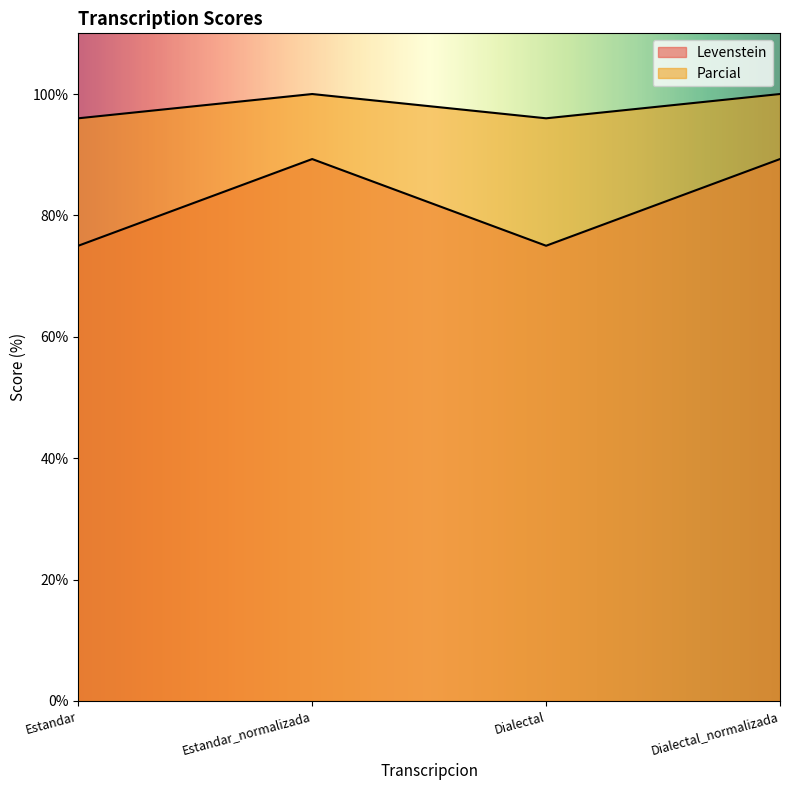

Is it true that Parcial equals 96.0 at Estandar?

True